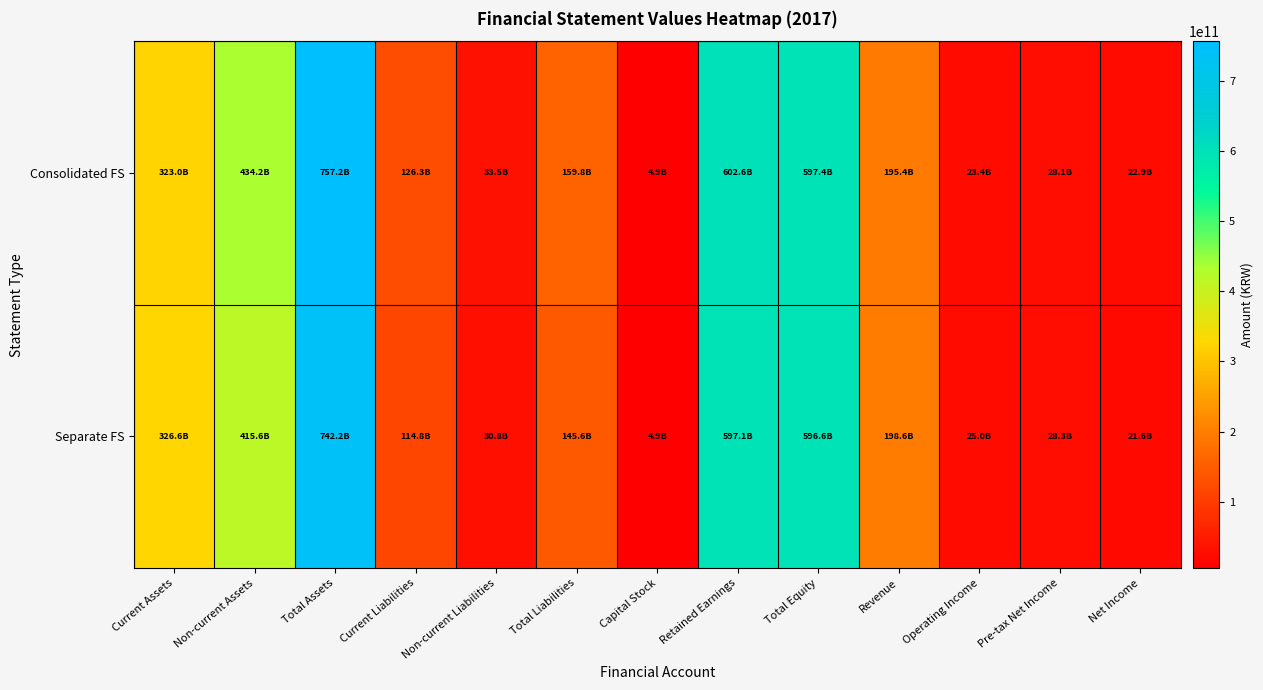

At which category does the chart reach its peak across all series?

Total Assets